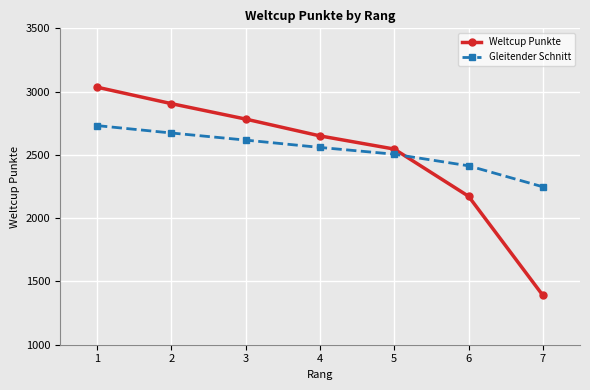

What are all the series names shown in the legend?

Weltcup Punkte, Gleitender Schnitt